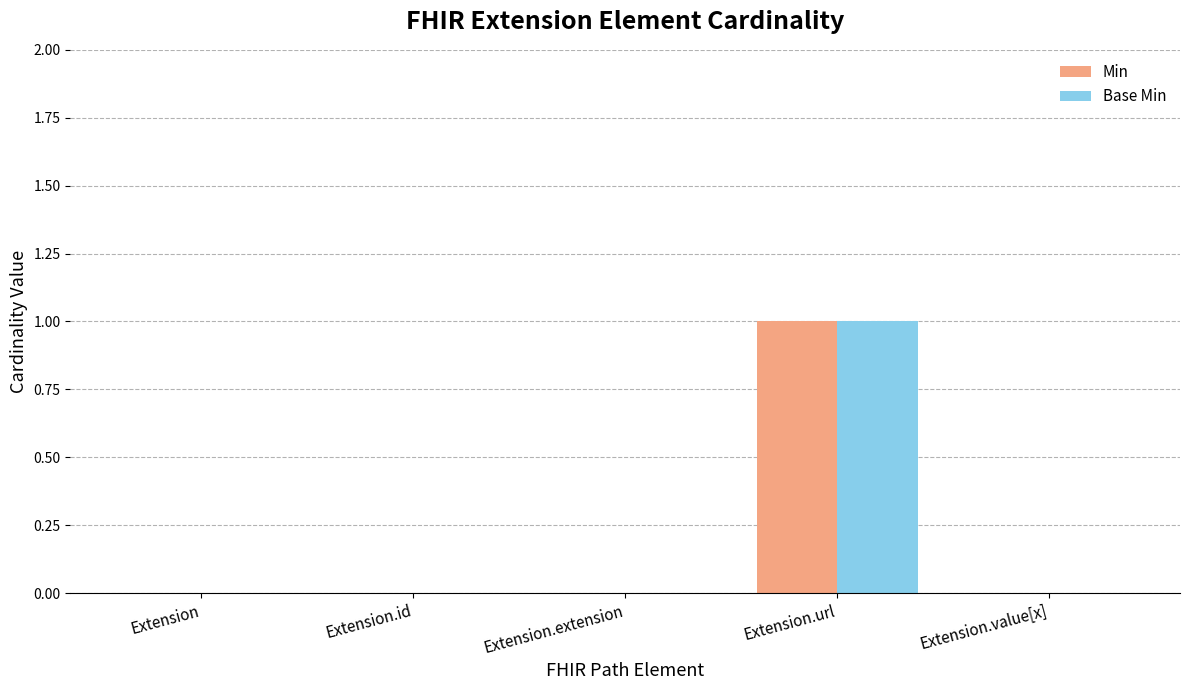

The Min series shows 0 at Extension.id. True or false?

True